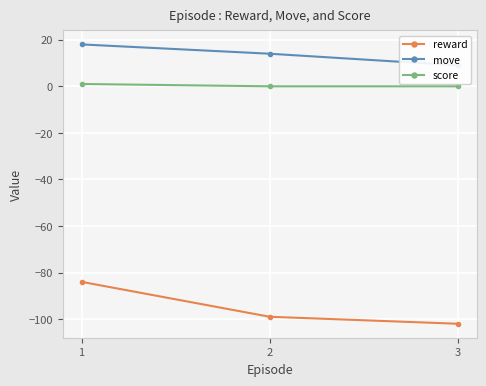

Is this an area chart (filled region under the line)?

No